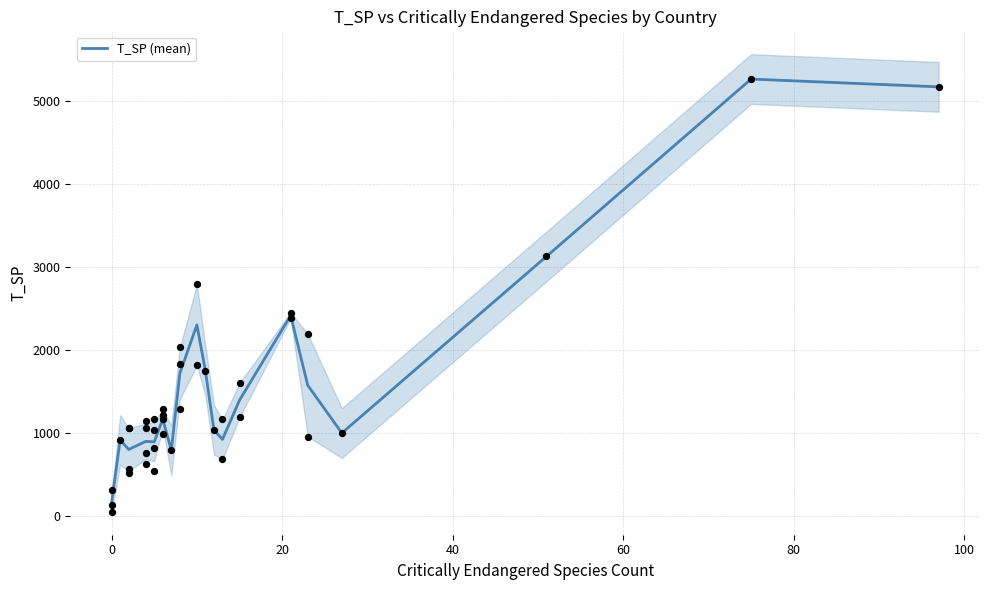

What is the highest value of the T_SP (mean) series?

5269.0